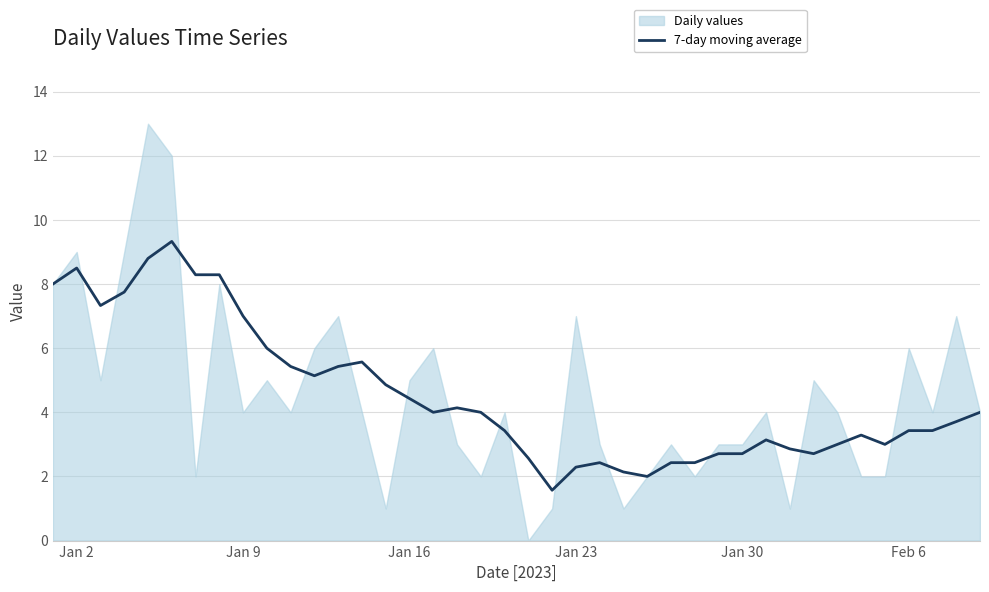

What is the minimum value for 7-day moving average?

1.6